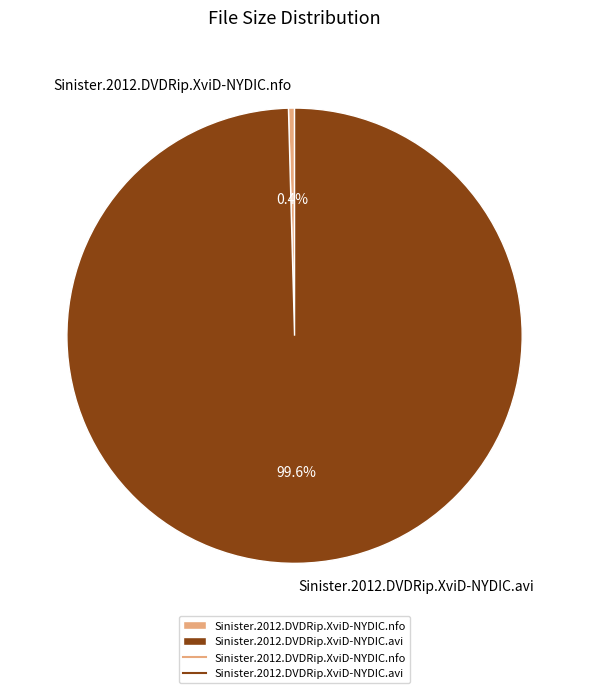

How many slices are in this pie chart?

2